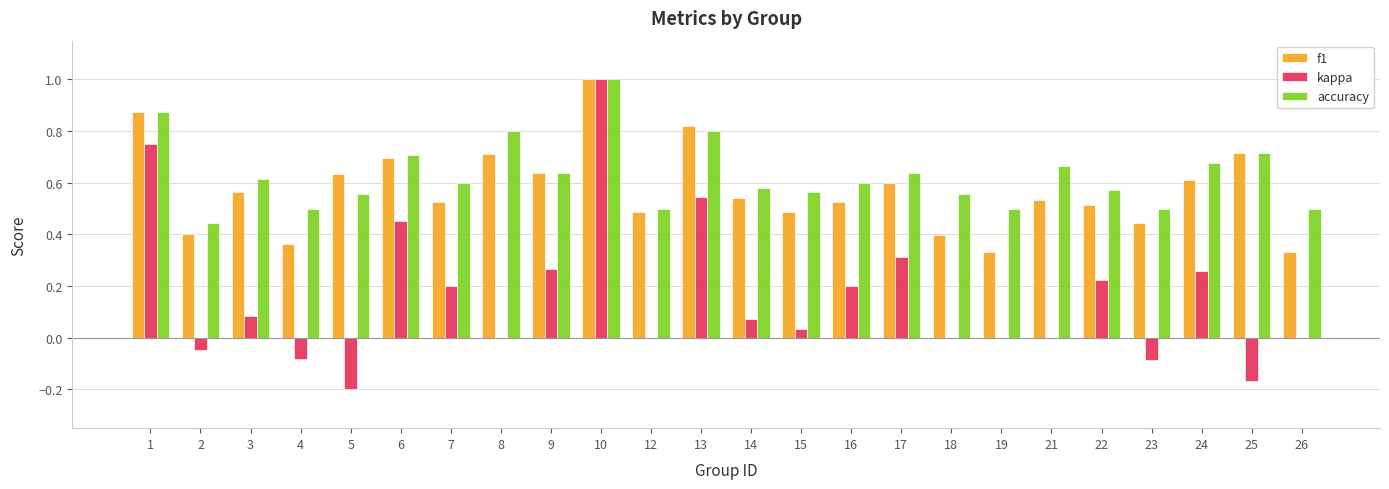

What is the total value across all series at 3?

1.3